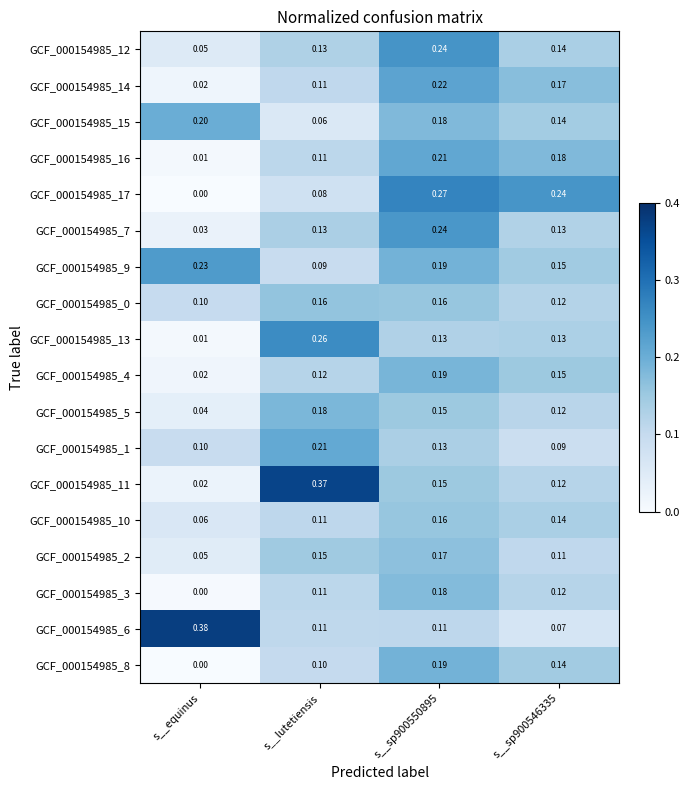

Where is GCF_000154985_12 nearest to the value 0?

s__equinus